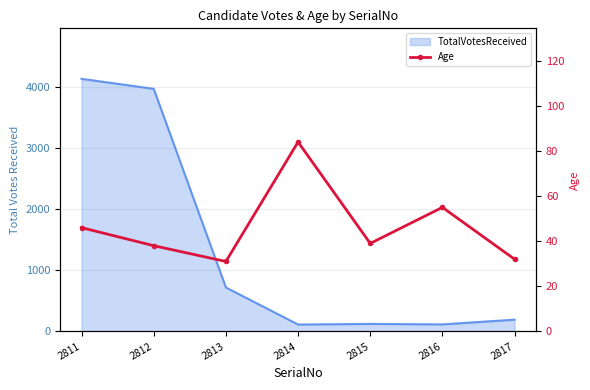

Is it true that the value at 2815 is 39?

True